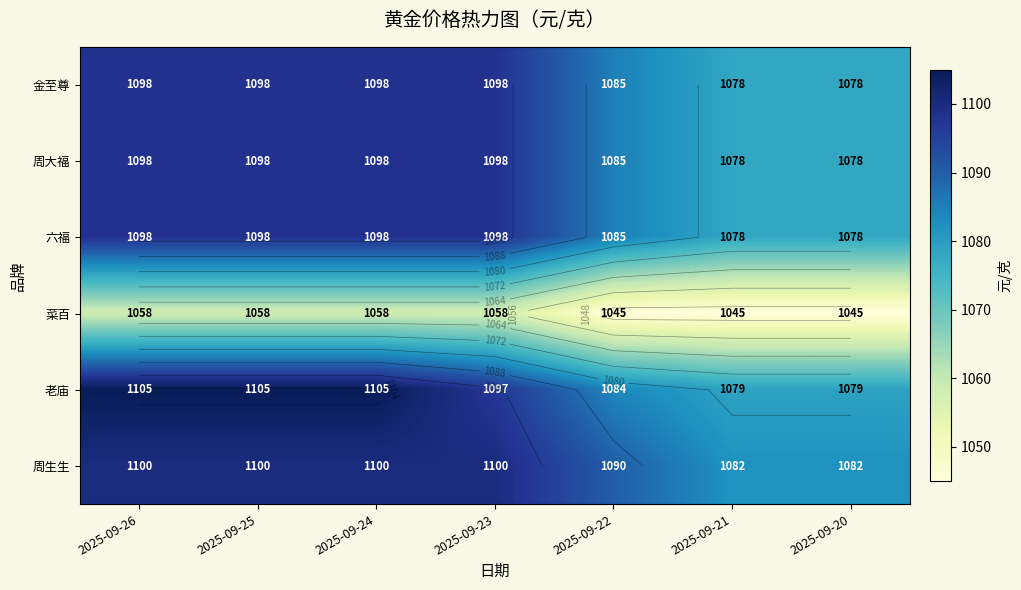

Which category has the lowest value in the 菜百 series?

2025-09-22